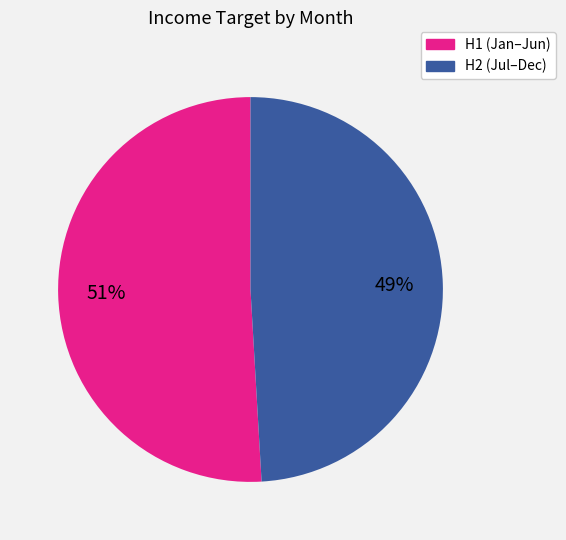

Is there a majority slice in this chart?

Yes